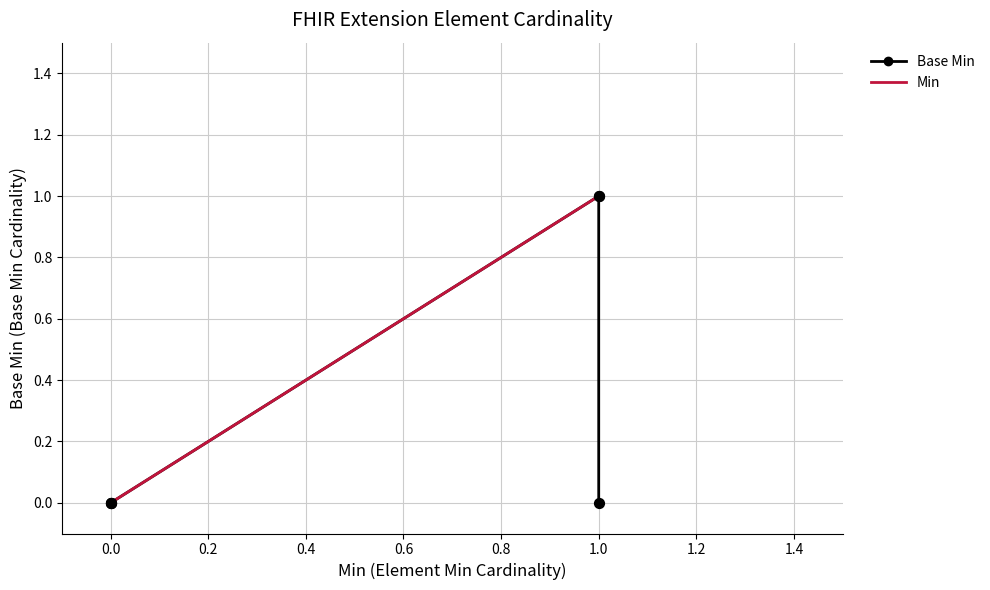

What are all the series names shown in the legend?

Base Min, Min